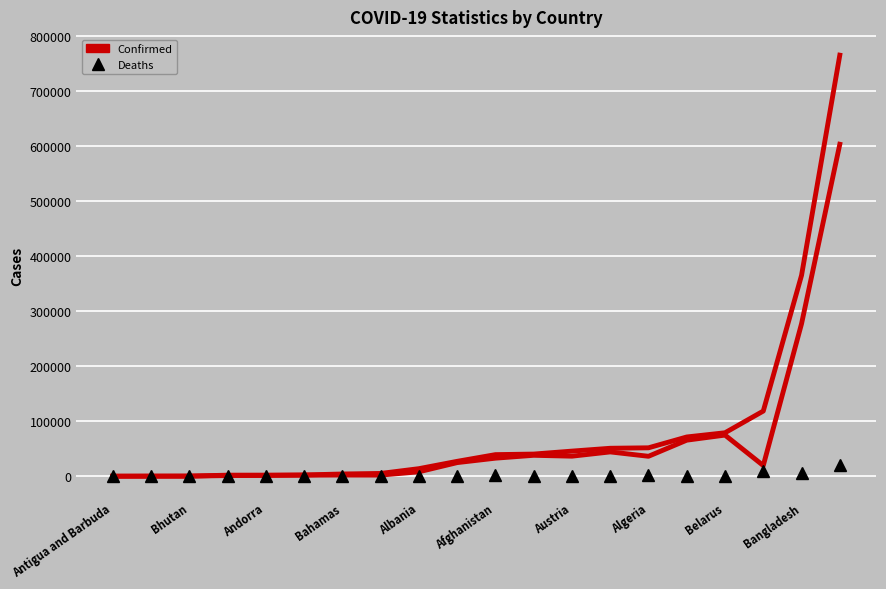

Count the number of categories in the chart.

20